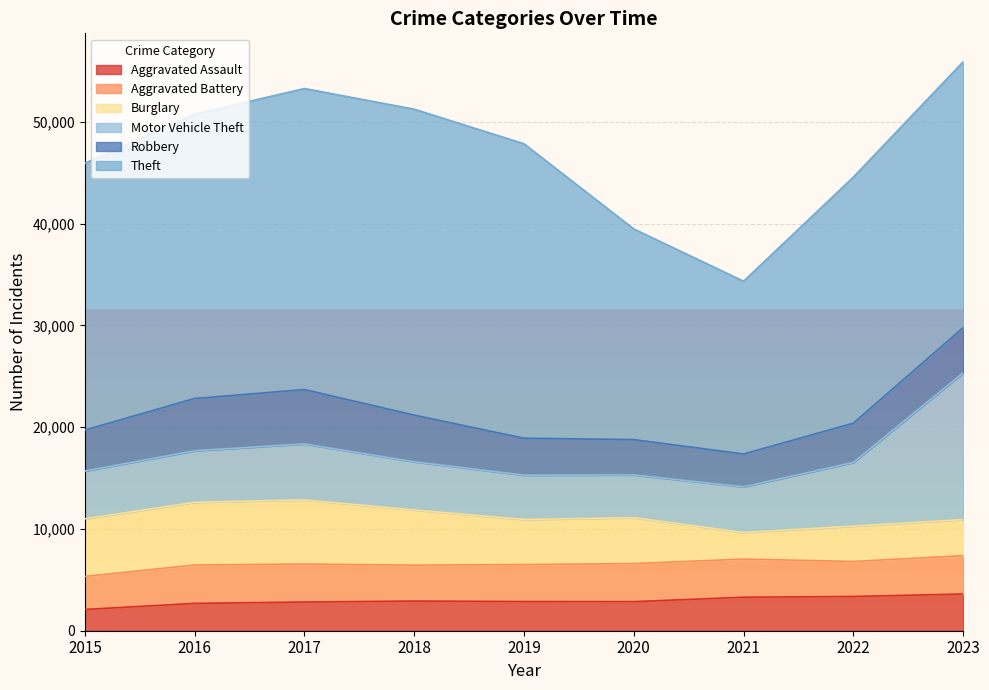

True or false: Aggravated Assault and Aggravated Battery cross at least once.

False